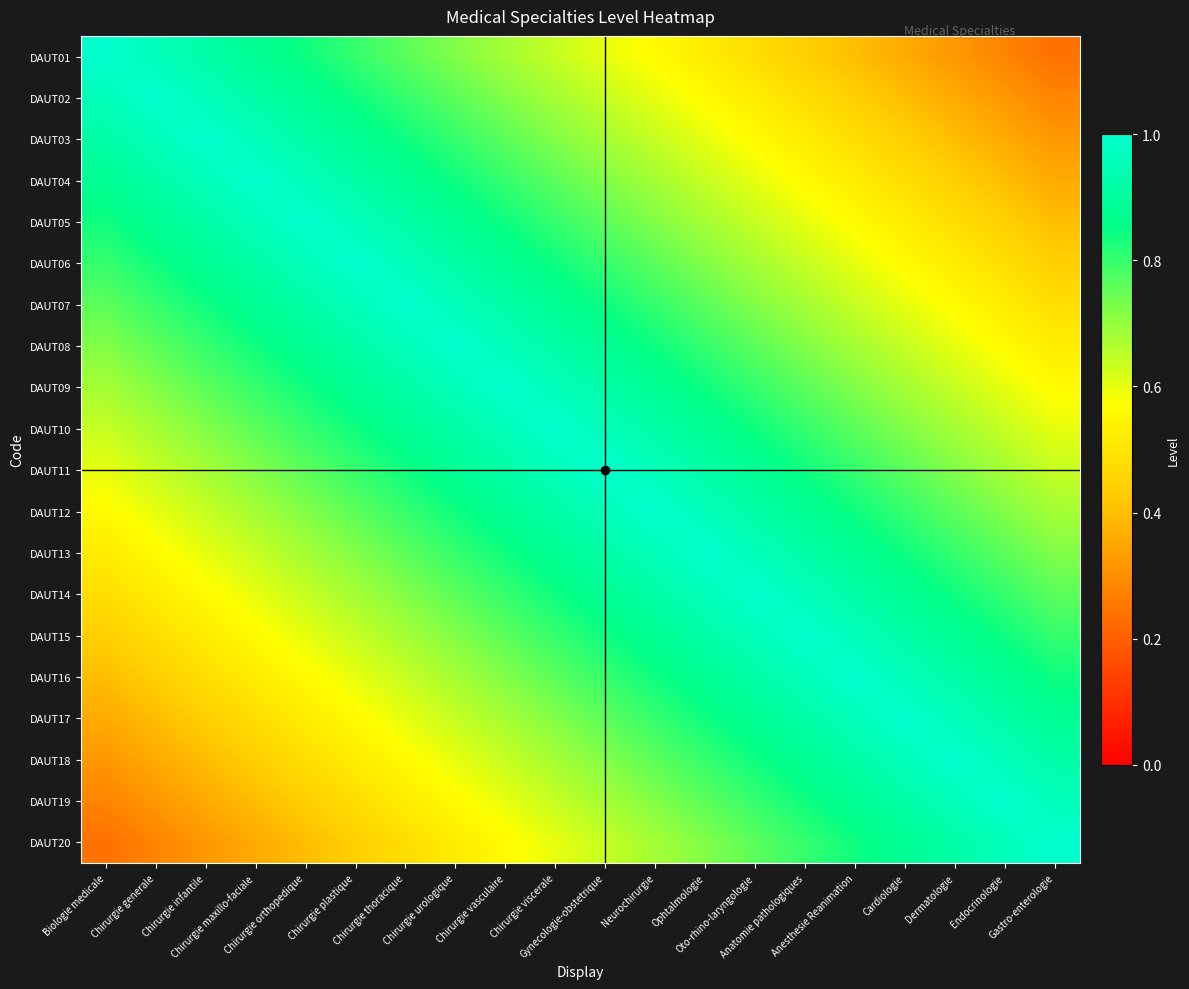

Which series has the largest range (max minus min)?

DAUT01